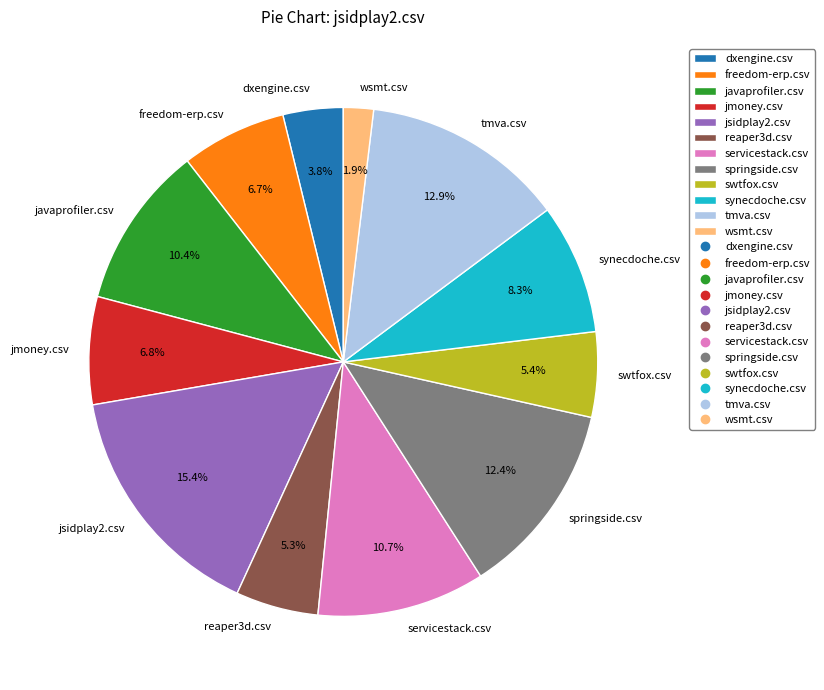

What percentage is the swtfox.csv slice, to the nearest percent?

5%